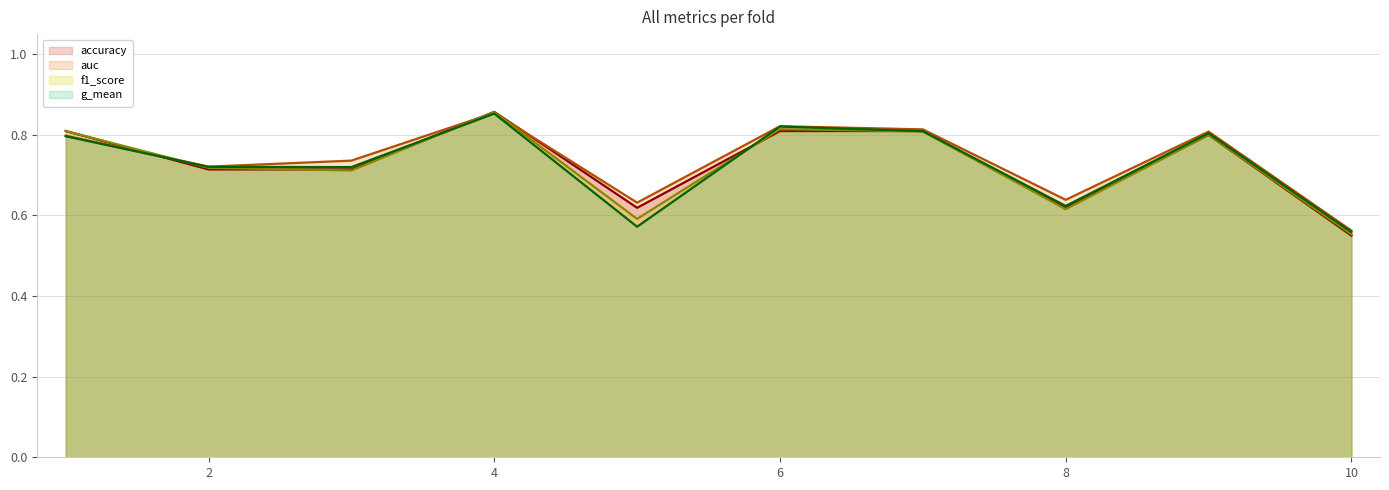

In auc, how many points are lower than both neighbors (excluding endpoints)?

3